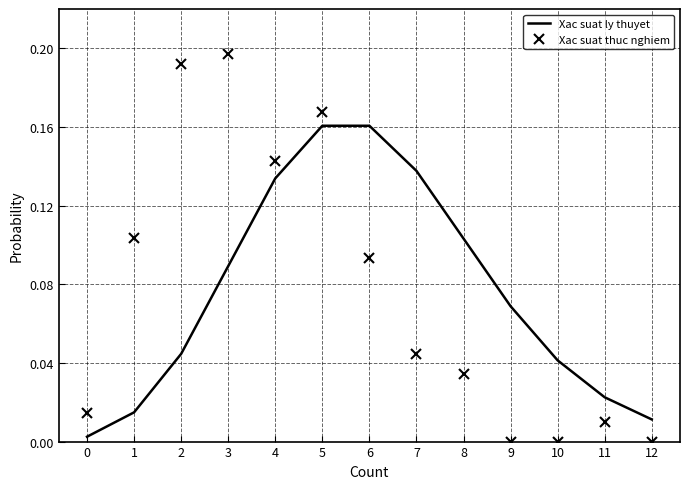

Is it true that Xac suat ly thuyet equals 0.0 at 0?

True